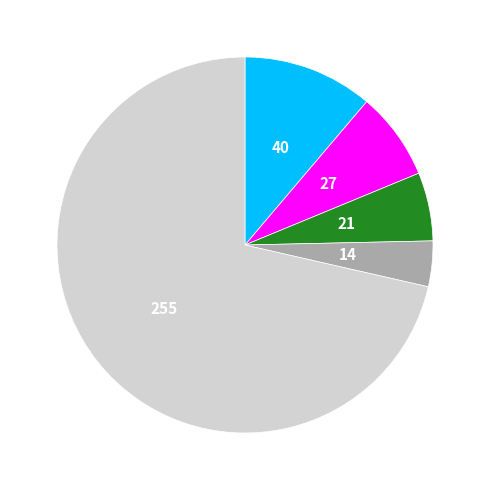

Does any single category account for the majority?

Yes